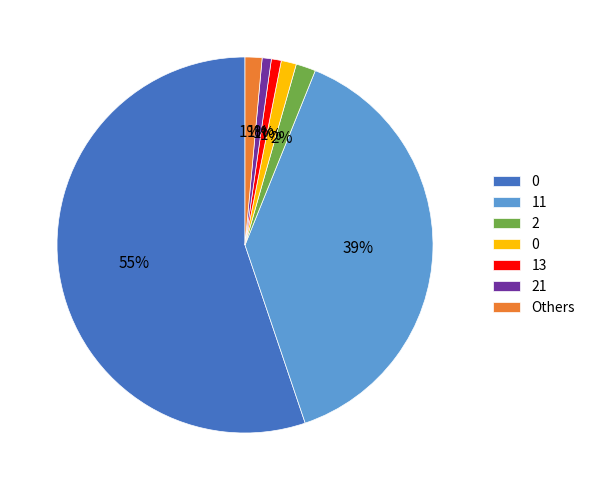

Is there any slice that represents more than half of the pie?

Yes